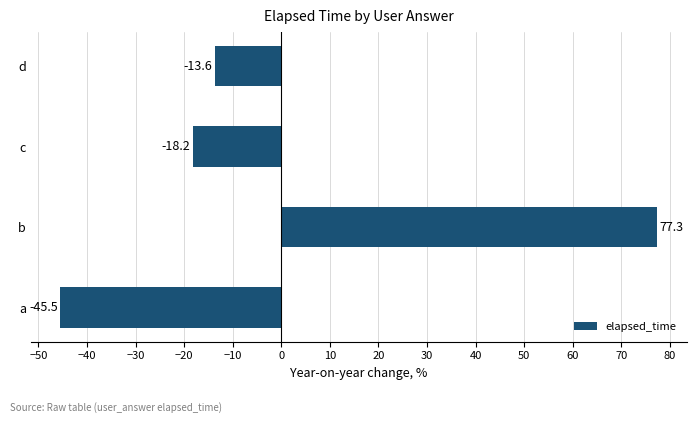

Rank the categories by value from highest to lowest.

b, d, c, a